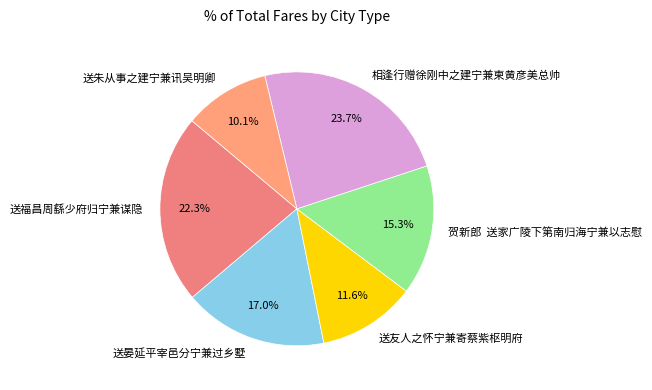

To the nearest percent, what percentage of the pie is 送福昌周繇少府归宁兼谋隐?

22%